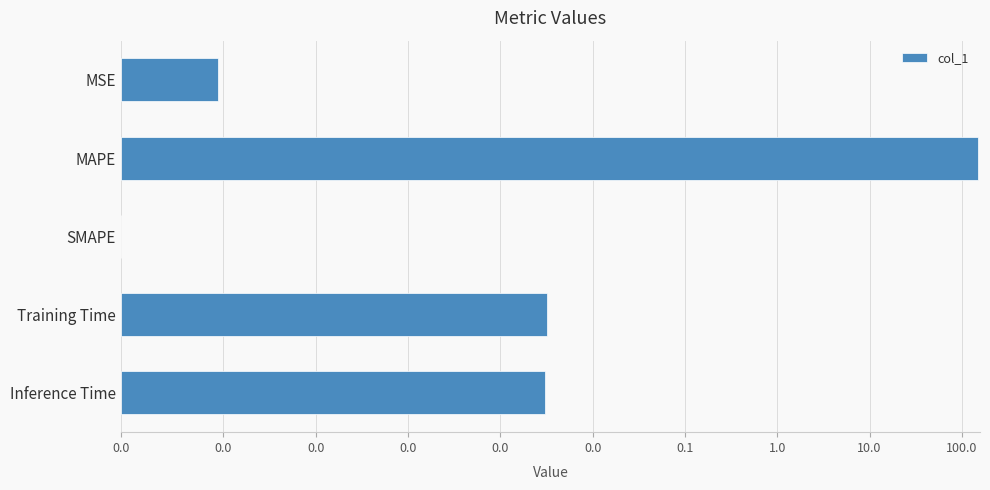

True or false: the data shows 0.0 at Inference Time.

True